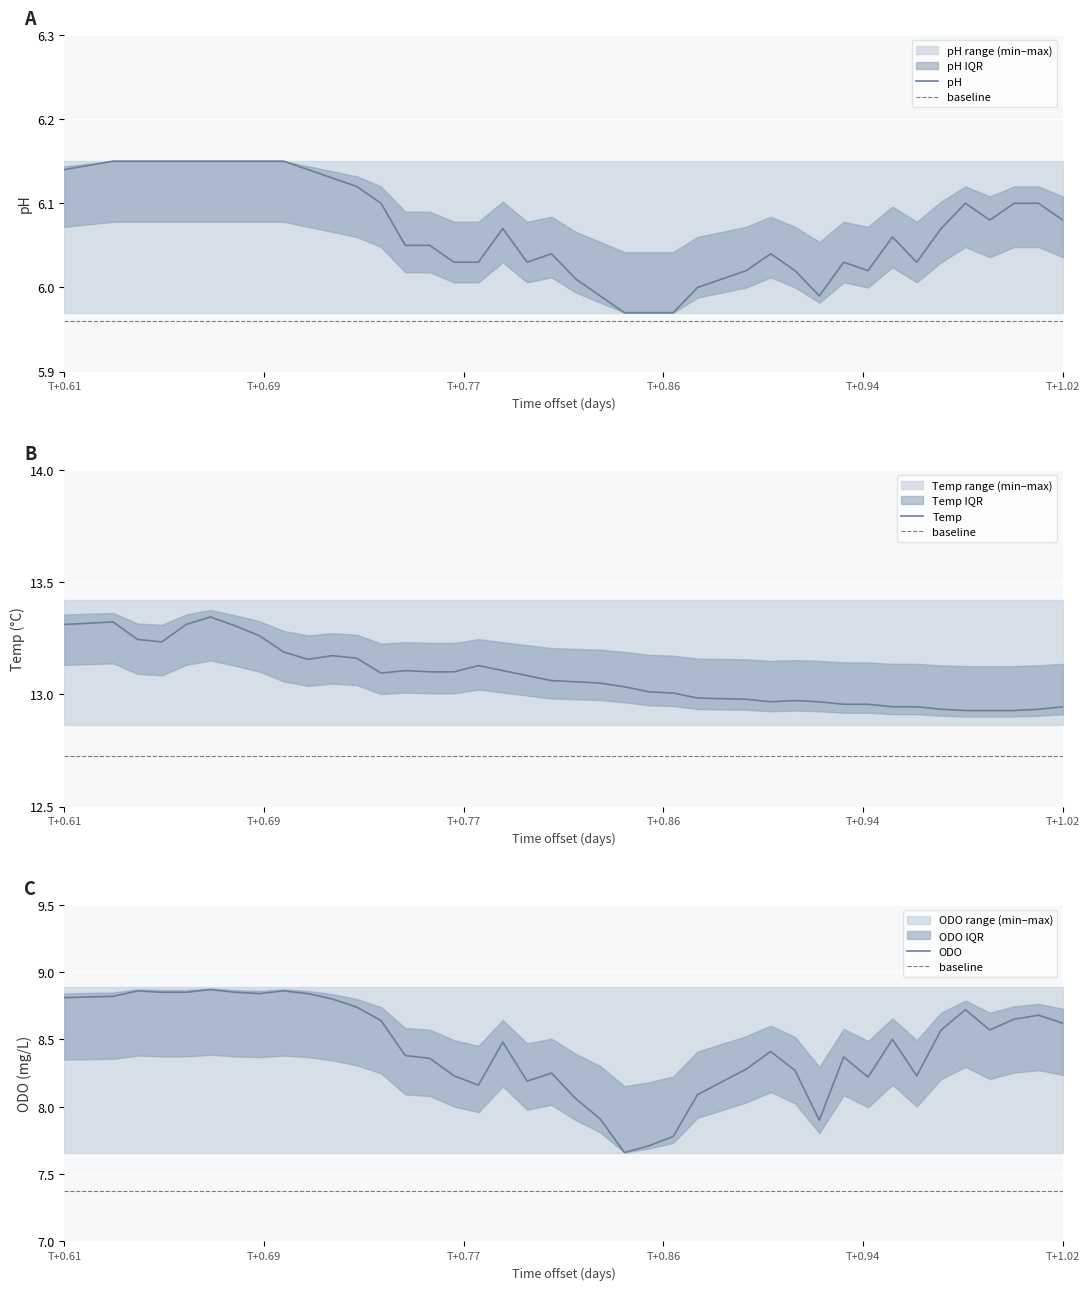

What is the minimum value shown in the chart?

6.0